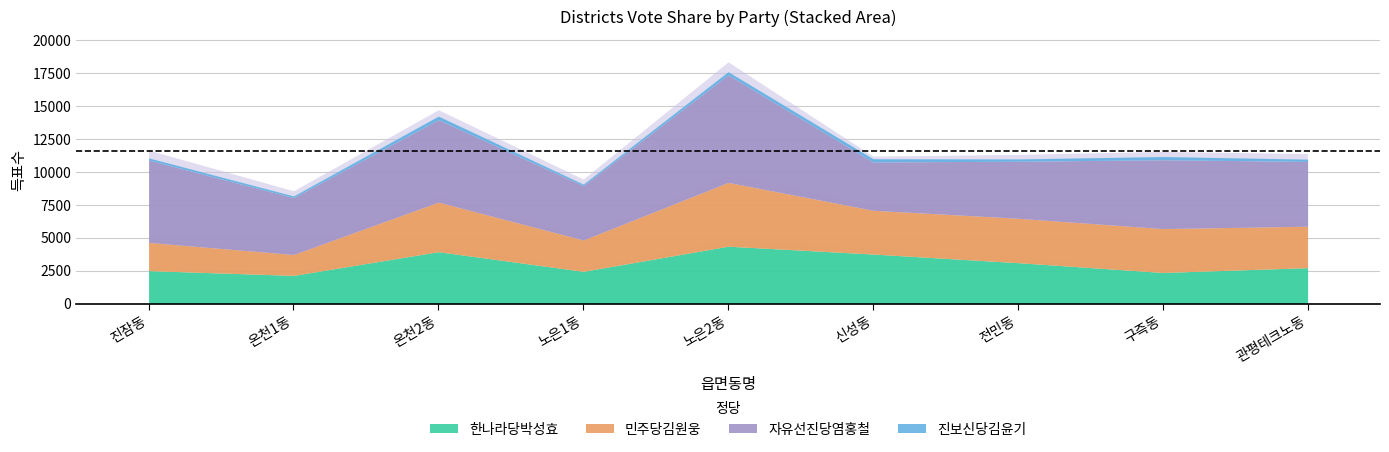

What is the maximum value for 민주당김원웅?

4844